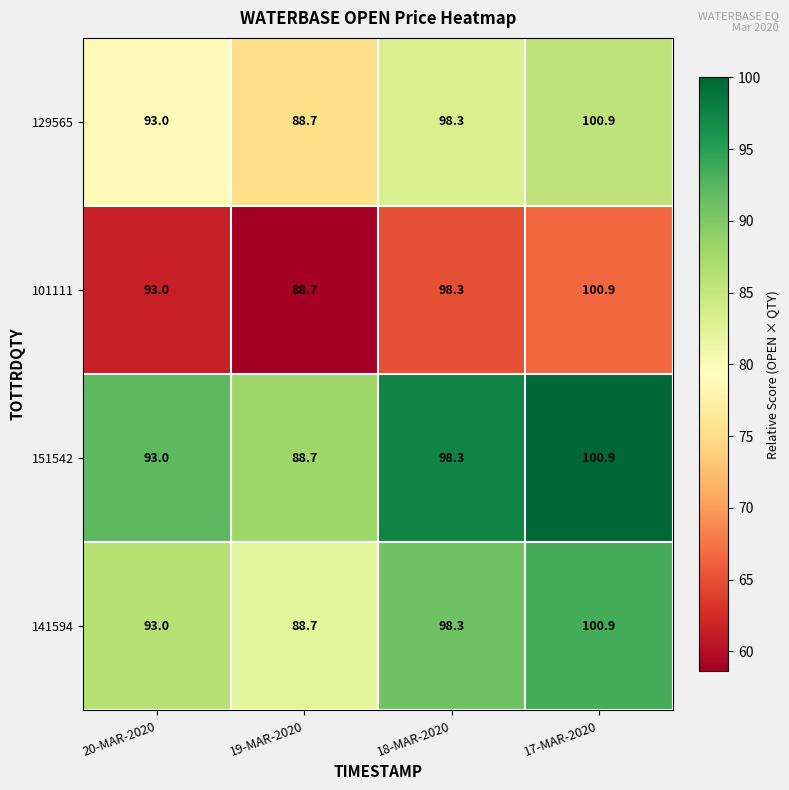

Reading left to right, transcribe all the data shown in this chart.

129565: 93.0	88.7	98.3	100.9
101111: 93.0	88.7	98.3	100.9
151542: 93.0	88.7	98.3	100.9
141594: 93.0	88.7	98.3	100.9